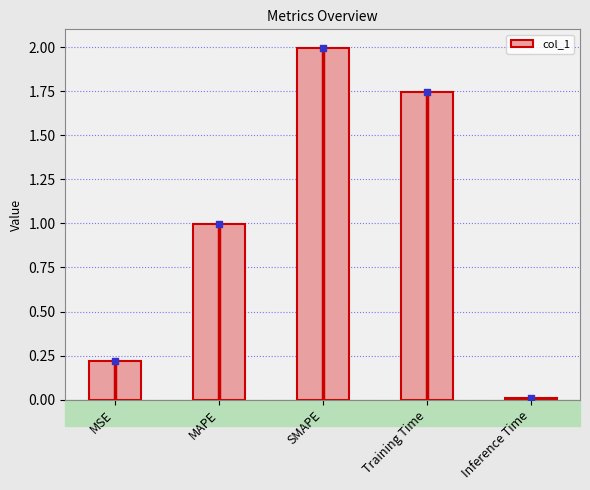

Between Inference Time and MSE, which is larger?

MSE